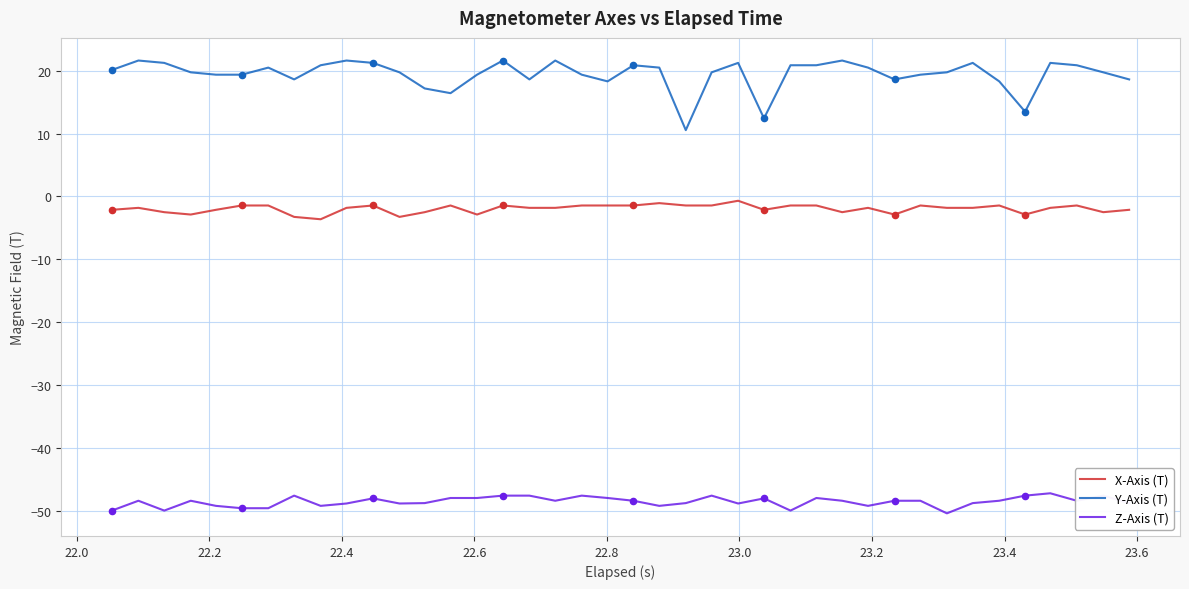

Which series has the largest total across all categories?

Y-Axis (T)